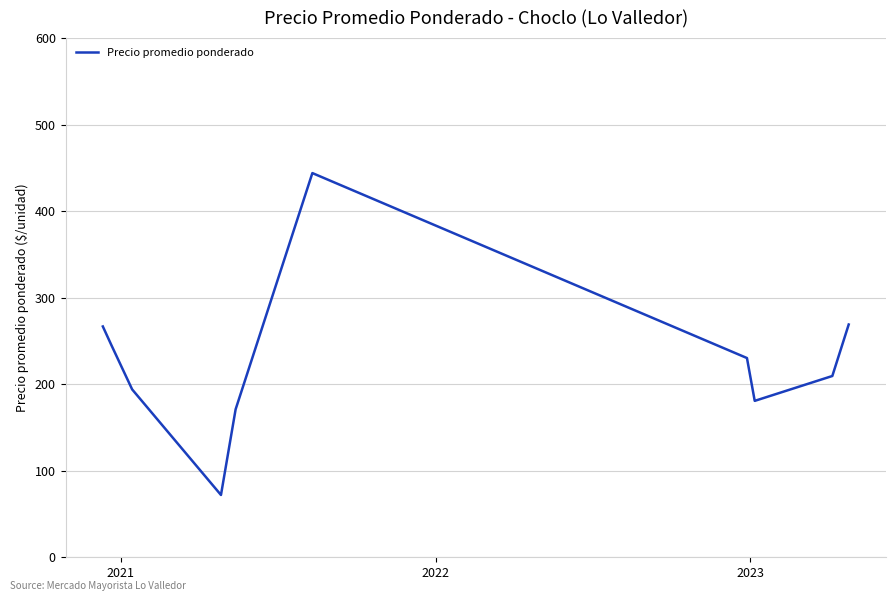

What is the difference between the maximum and minimum values?

372.0